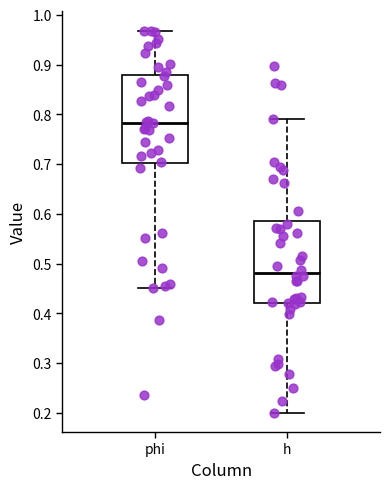

Which box is the tallest, from its lower edge to its upper edge?

phi